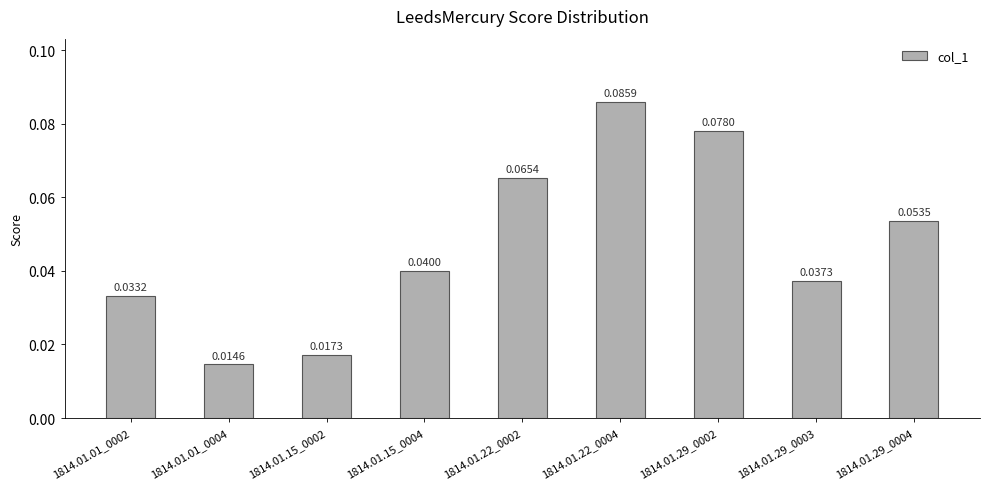

Which has a higher value, 1814.01.01_0002 or 1814.01.22_0004?

1814.01.22_0004